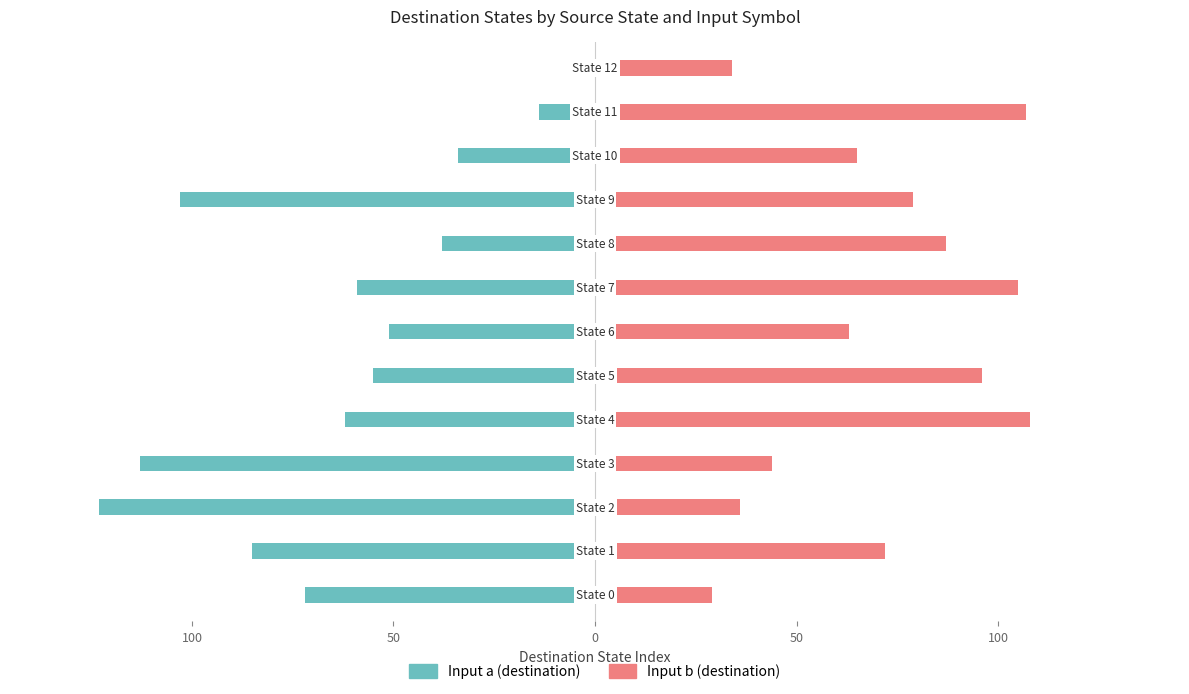

The Input b (destination) series shows 79 at 9. True or false?

True